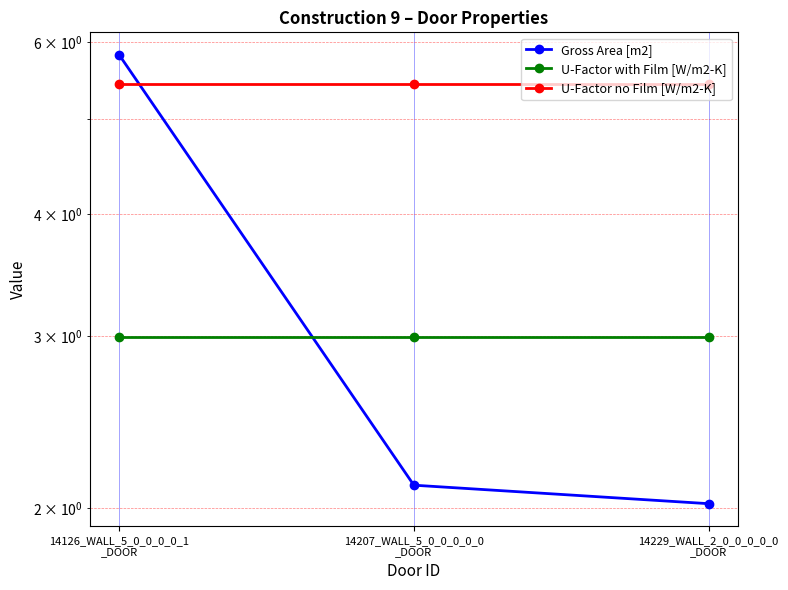

What is the total value across all series at 14126_WALL_5_0_0_0_0_1
_DOOR?

14.2